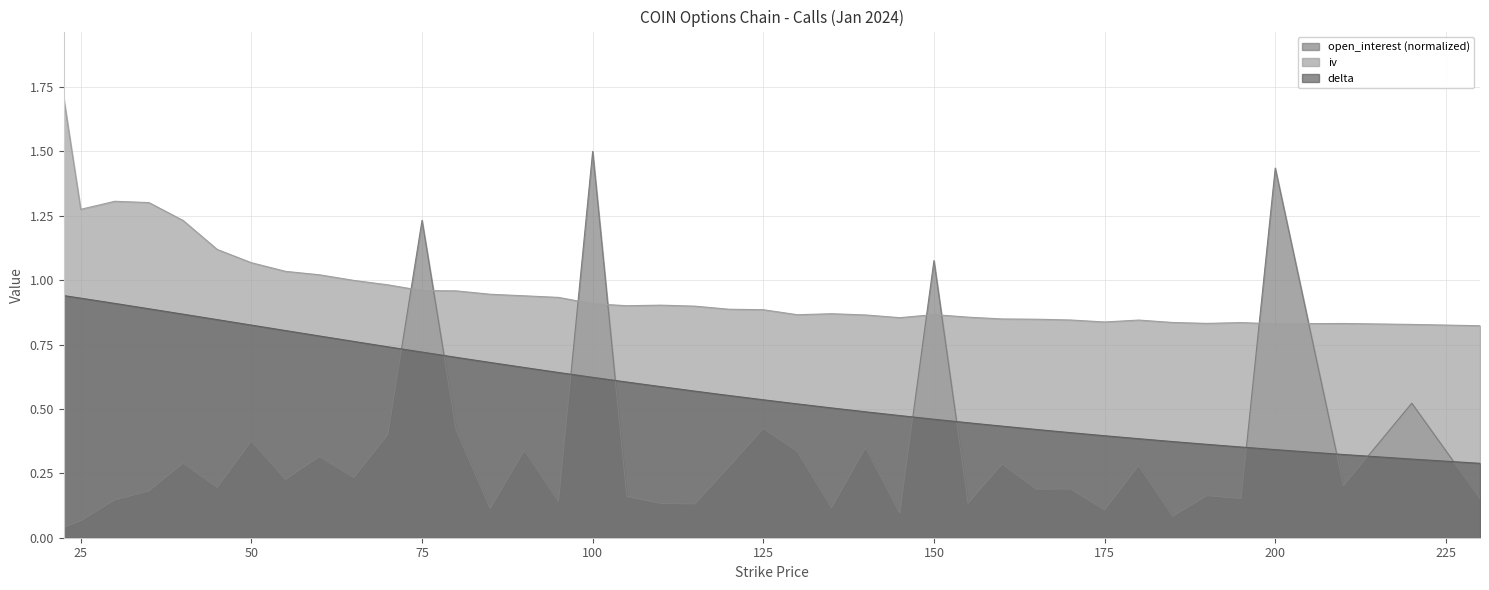

Where is iv nearest to the value 1?

65.0